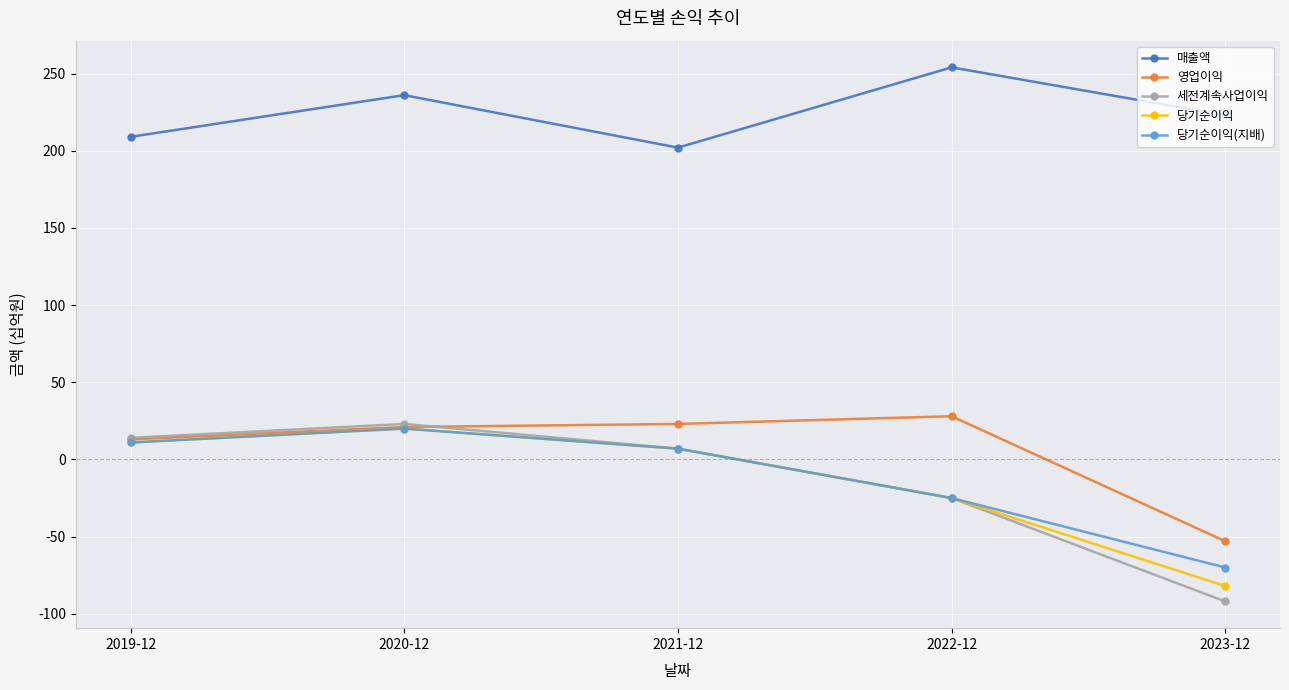

Reading left to right, extract all data points from this chart.

매출액: 209	236	202	254	223
영업이익: 13	21	23	28	-53
세전계속사업이익: 14	23	7	-25	-92
당기순이익: 11	20	7	-25	-82
당기순이익(지배): 11	20	7	-25	-70